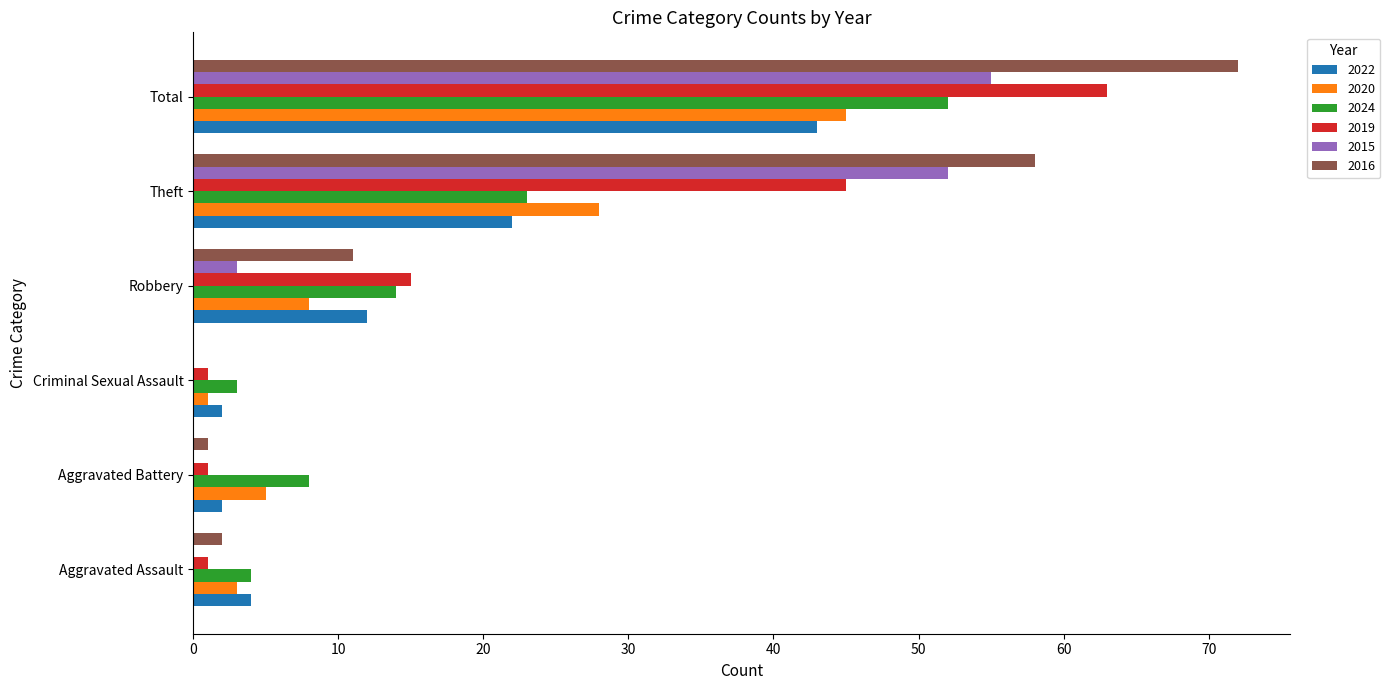

At which category is the sum across all series the highest?

Total